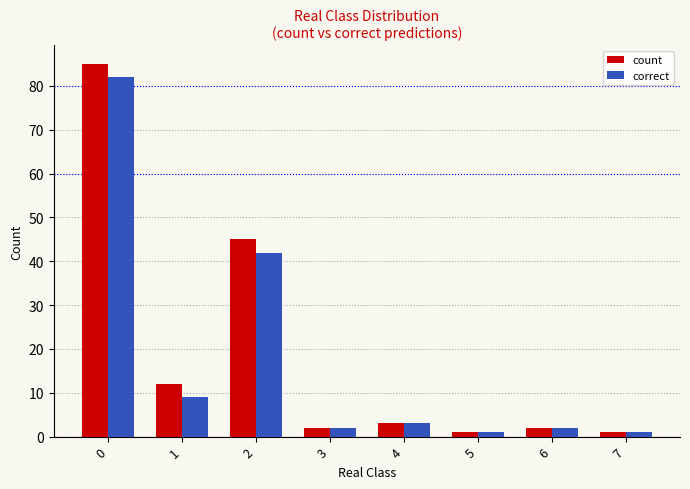

Which series has the widest spread of values?

count